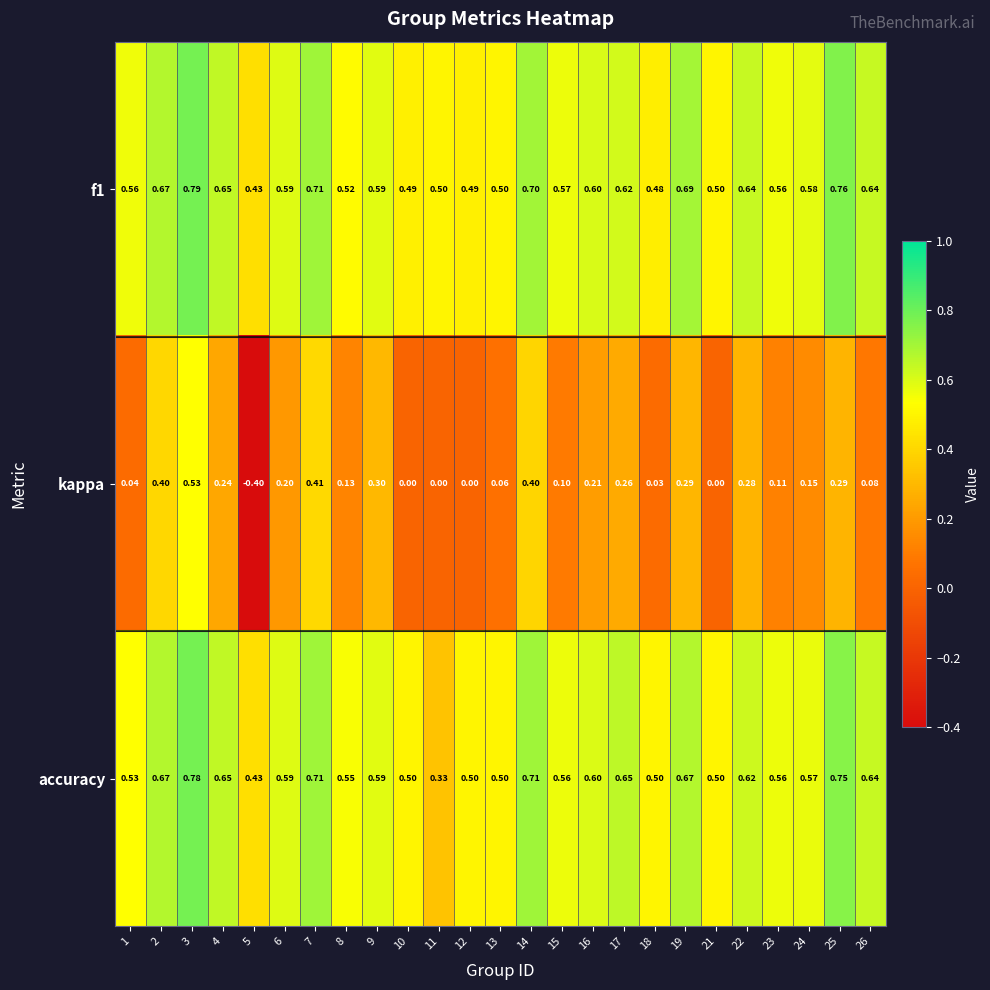

Is the value of f1 at 2 greater than the value of kappa at 12?

Yes